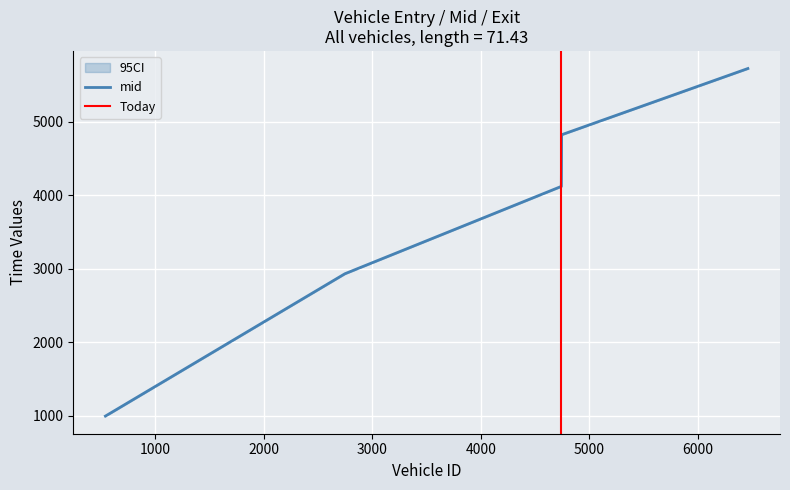

Which category has the highest value across all series?

6463